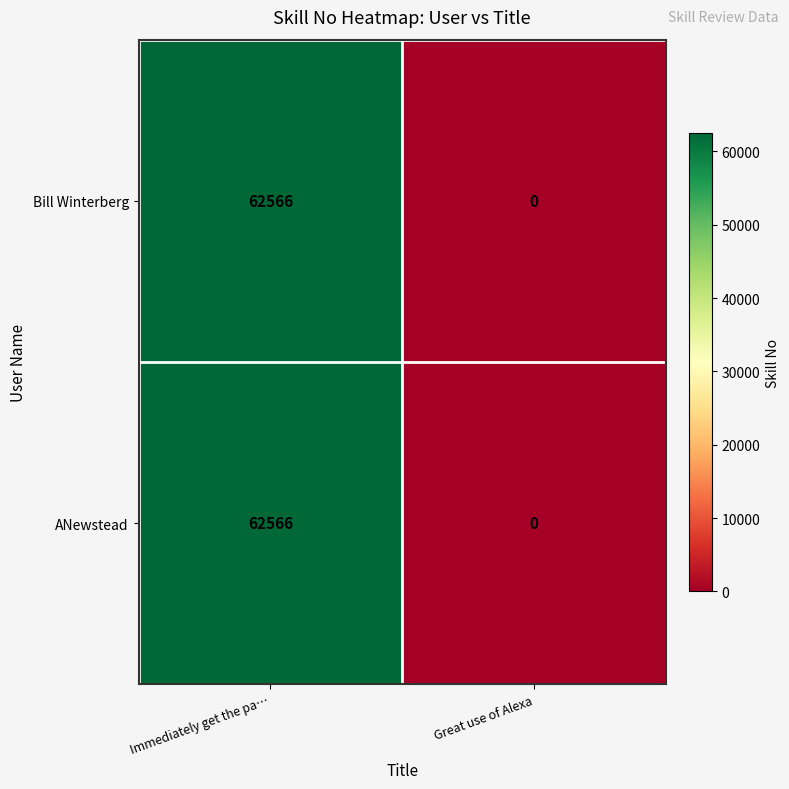

The Bill Winterberg series shows 20389 at Immediately get the pa…. True or false?

False